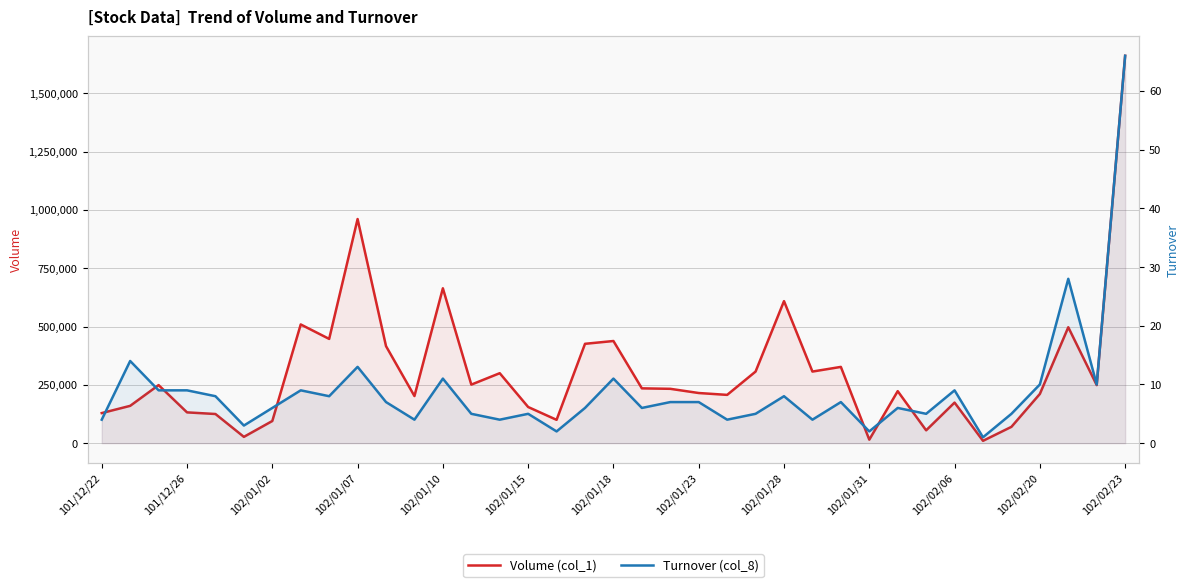

Which series has the largest total across all categories?

Volume (col_1)